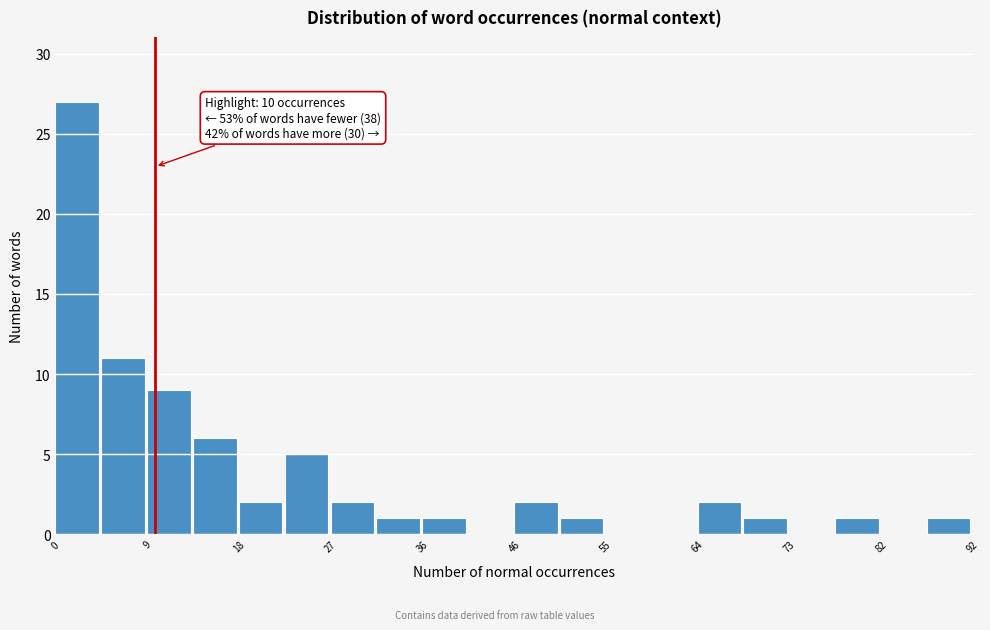

Which range on the x-axis has the tallest bar?

0.0 to 4.6